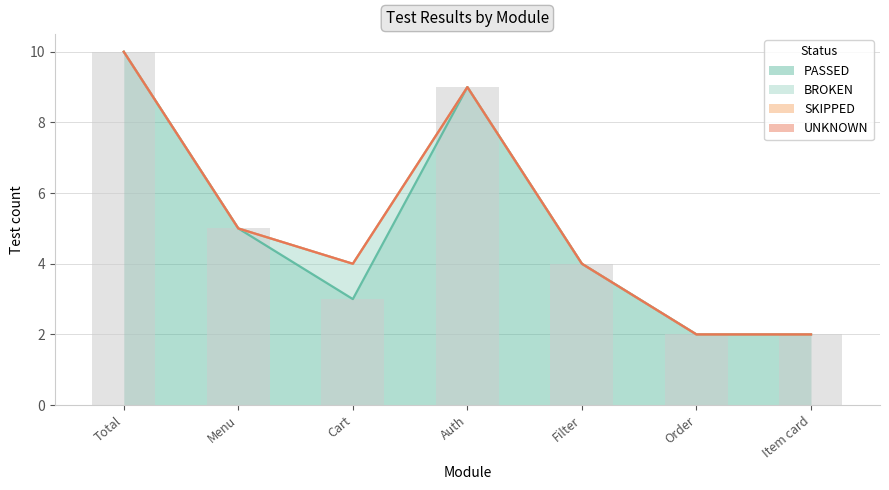

At which label does PASSED first exceed 4?

Total